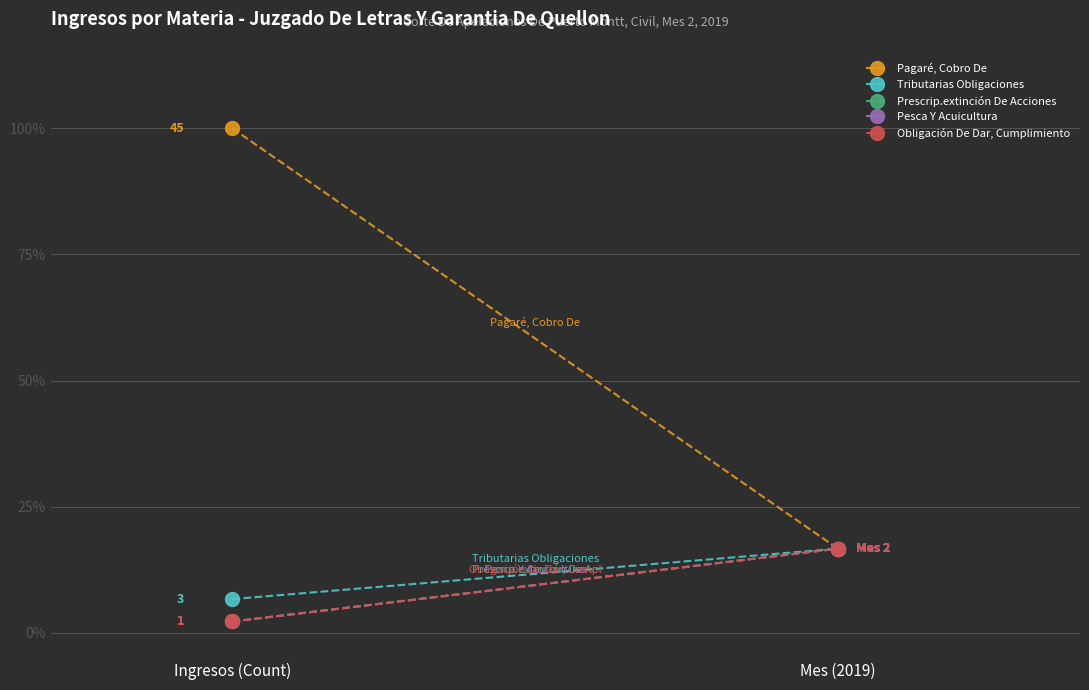

What position from the left is Ingresos (Count)?

1